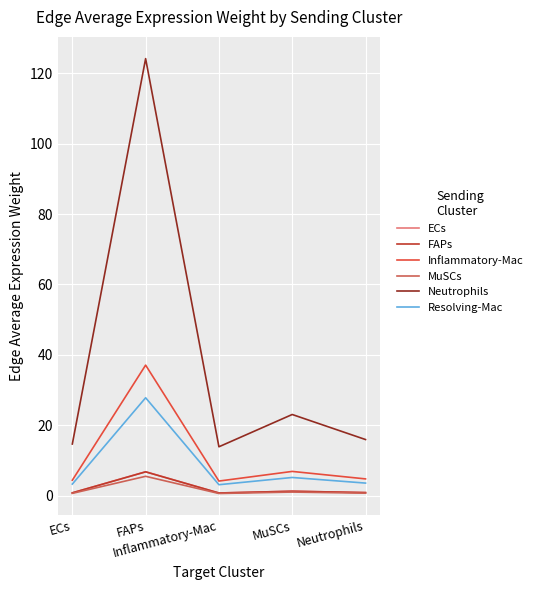

What is the average value of the Inflammatory-Mac series?

11.5